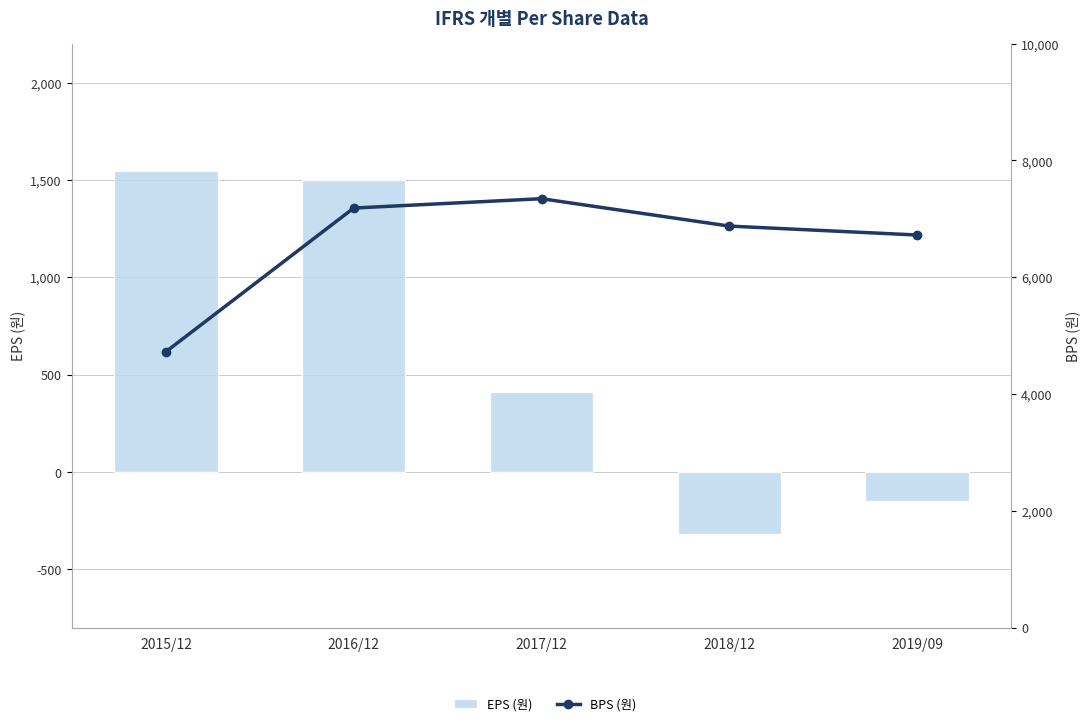

At which label is BPS (원) closest to 6035?

2019/09